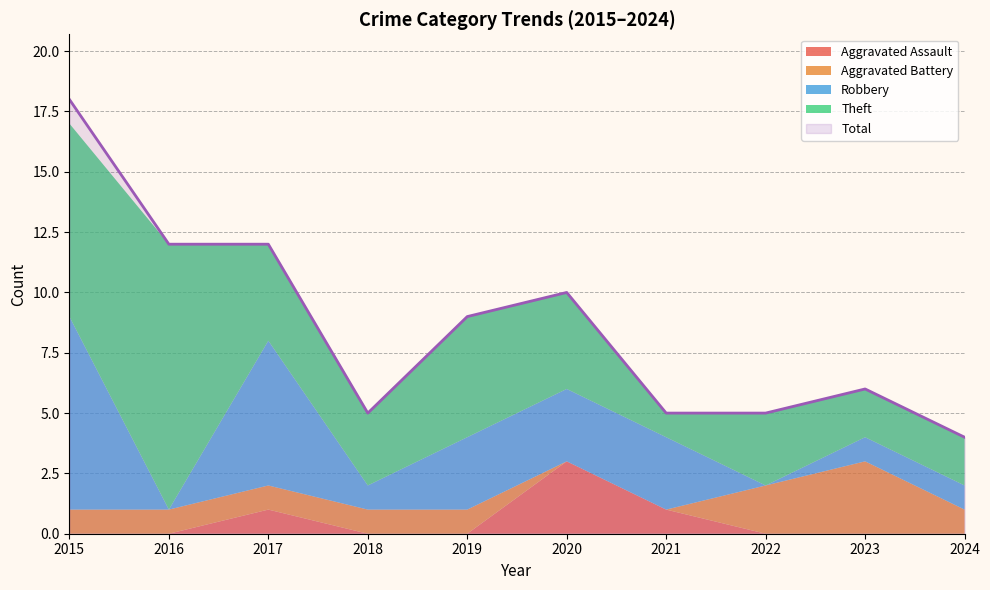

How many values in the Total series exceed 9?

4